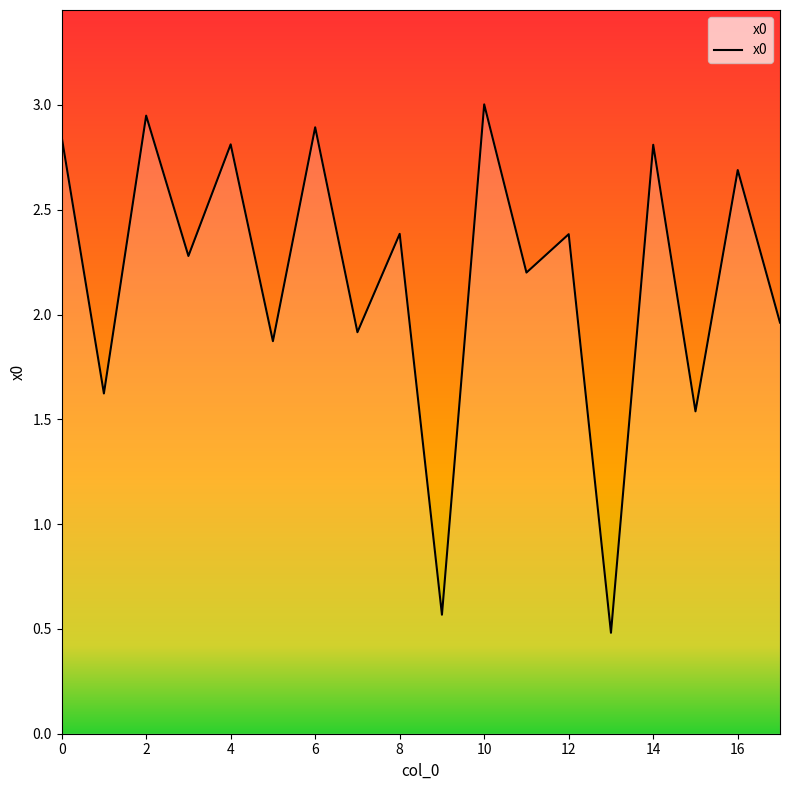

What is the maximum value shown in the chart?

3.0